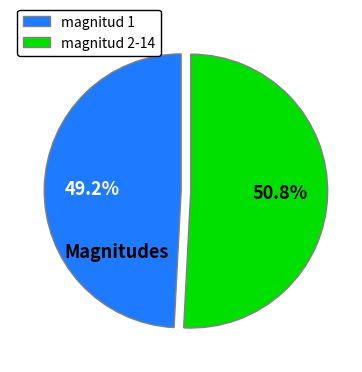

To the nearest percent, what is the difference between the largest and smallest slice percentages?

2%